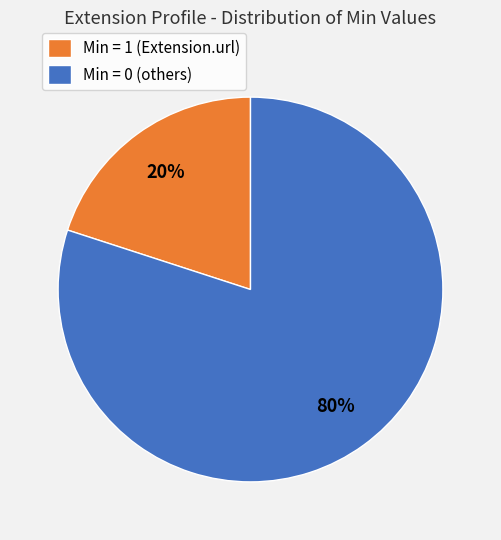

Combined, do Min = 0 (others) and Min = 1 (Extension.url) account for over 50%?

Yes